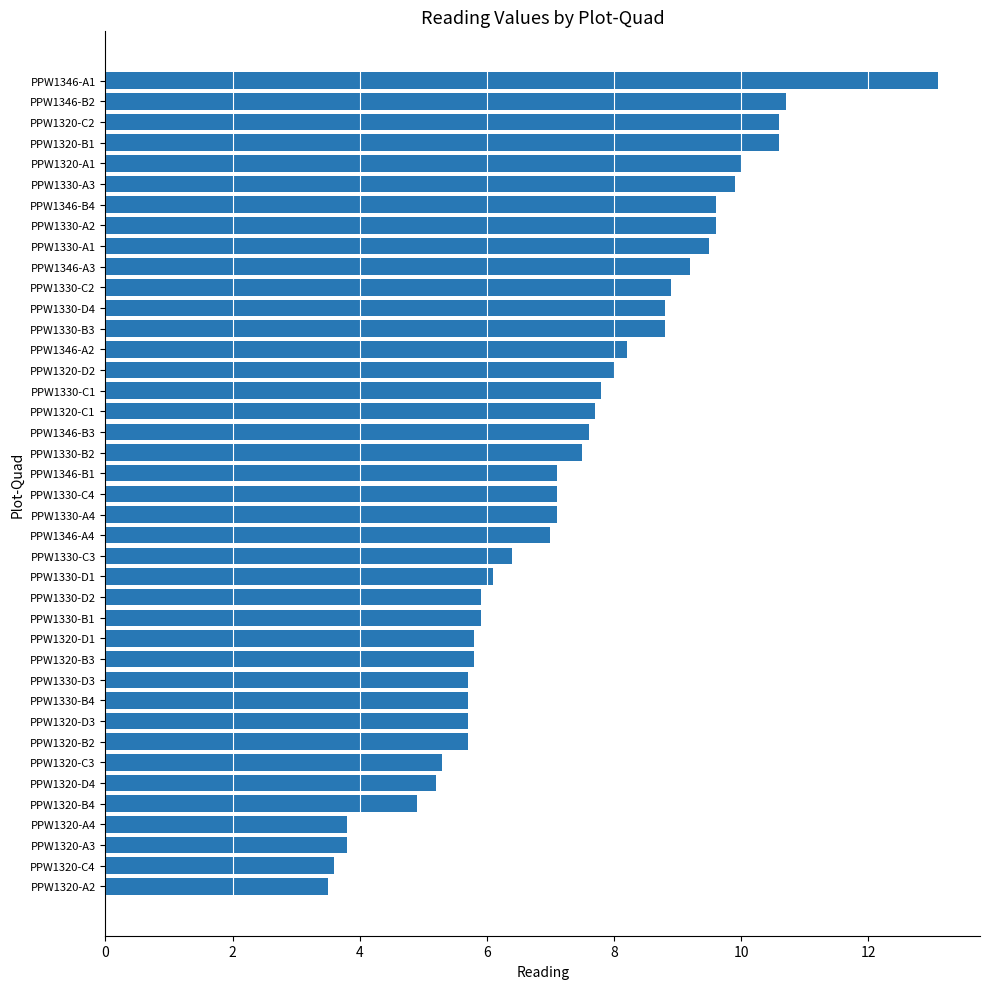

What is the minimum value shown in the chart?

3.5